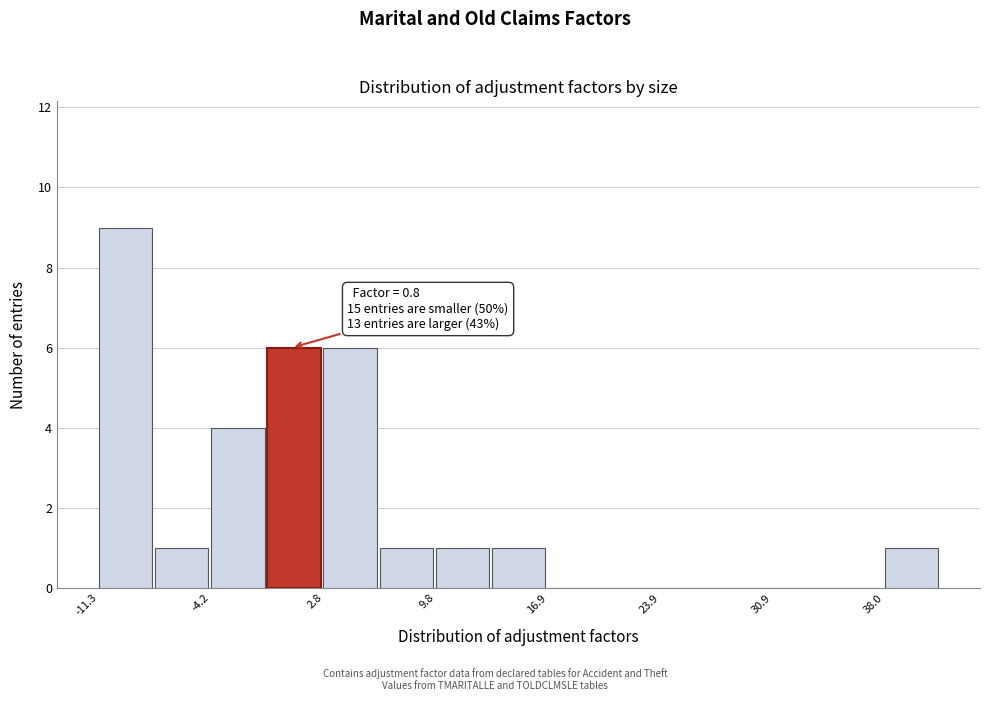

Read against the x-axis, roughly where is the centre of the tallest bar?

-10